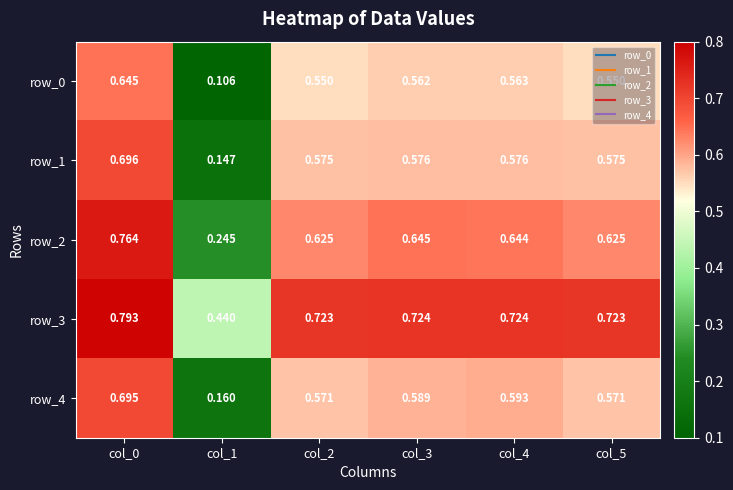

What is the maximum value shown in the chart?

0.8